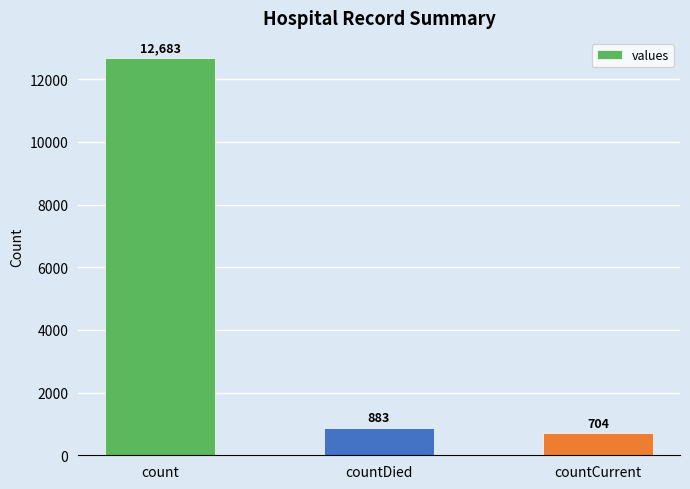

Which category has the lowest value across all series?

countCurrent